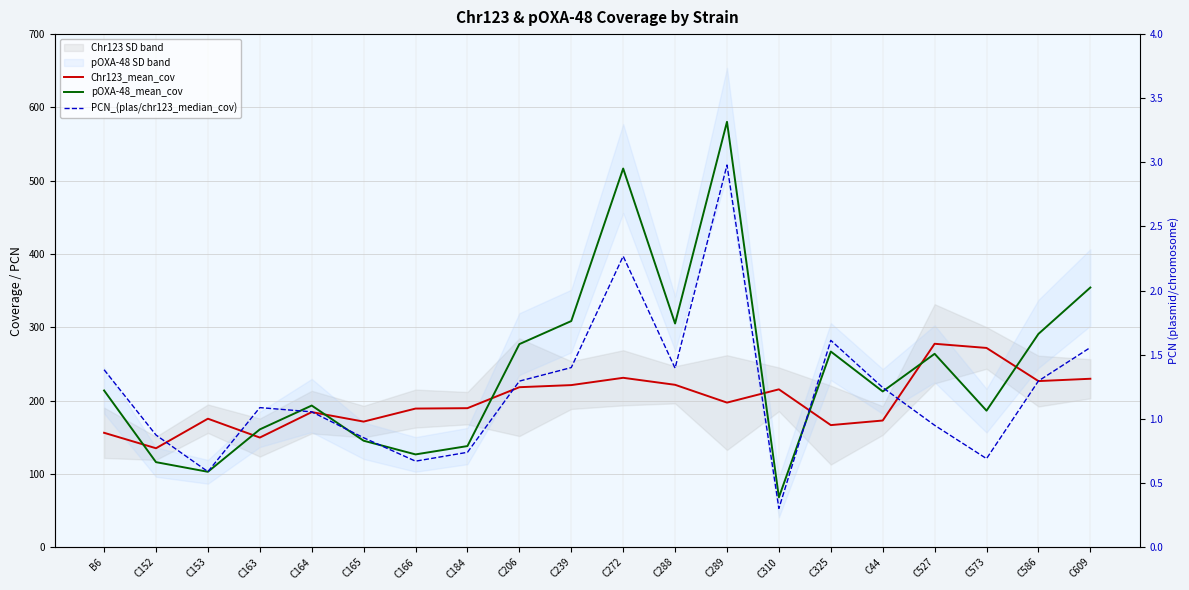

True or false: pOXA-48_mean_cov and PCN_(plas/chr123_median_cov) cross at least once.

False